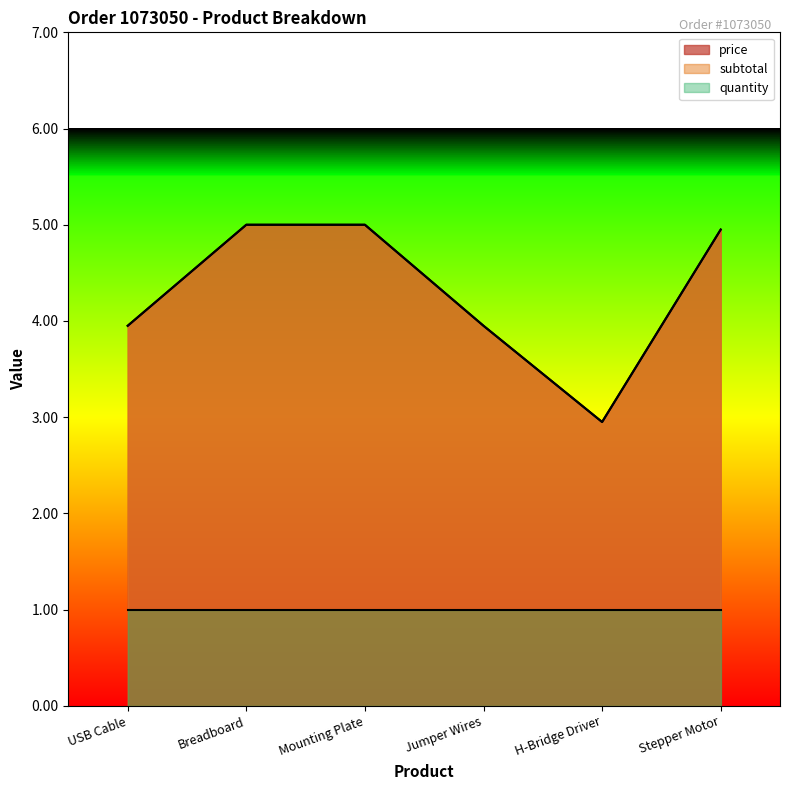

What is the sum of all price values?

25.8